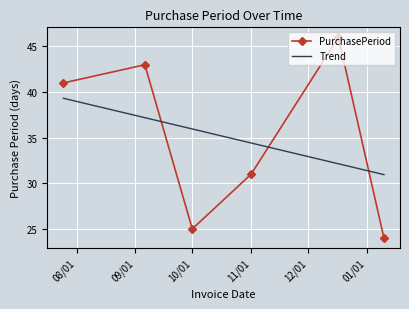

What is the difference between the second highest and second lowest values in the PurchasePeriod series?

18.0